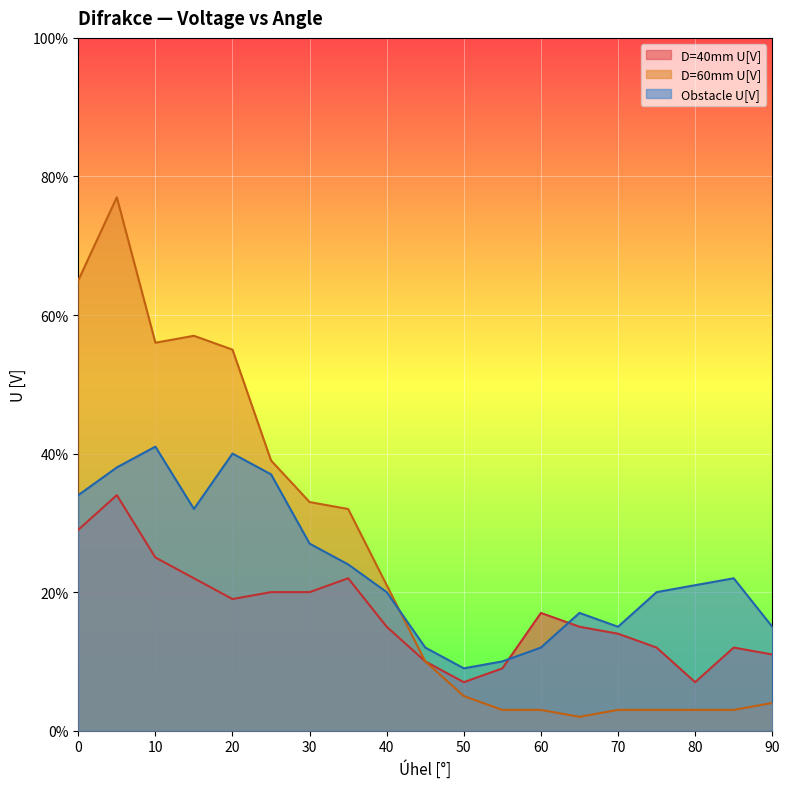

True or false: D=60mm U[V] has a value of 0.2 at 45.

False